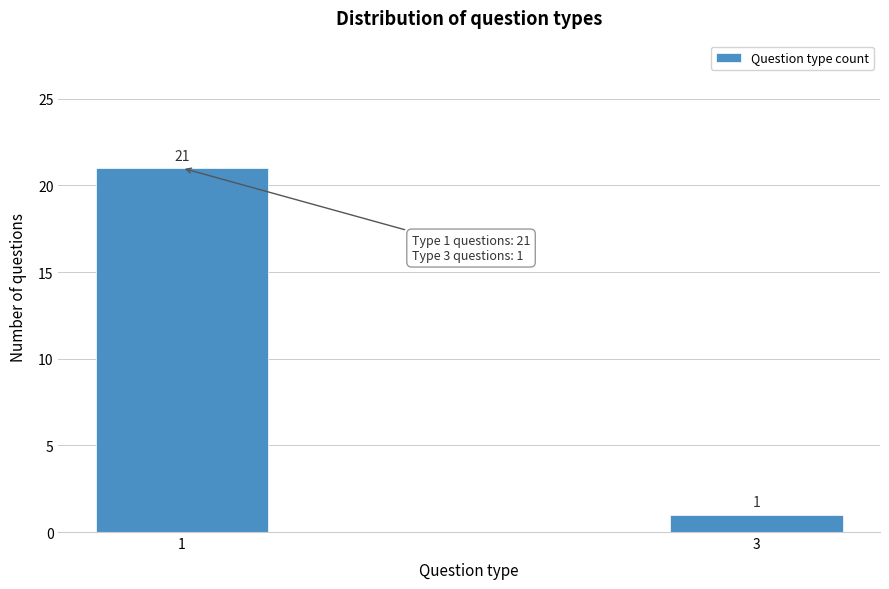

Reading right to left, what are all the values shown in this chart?

1	21